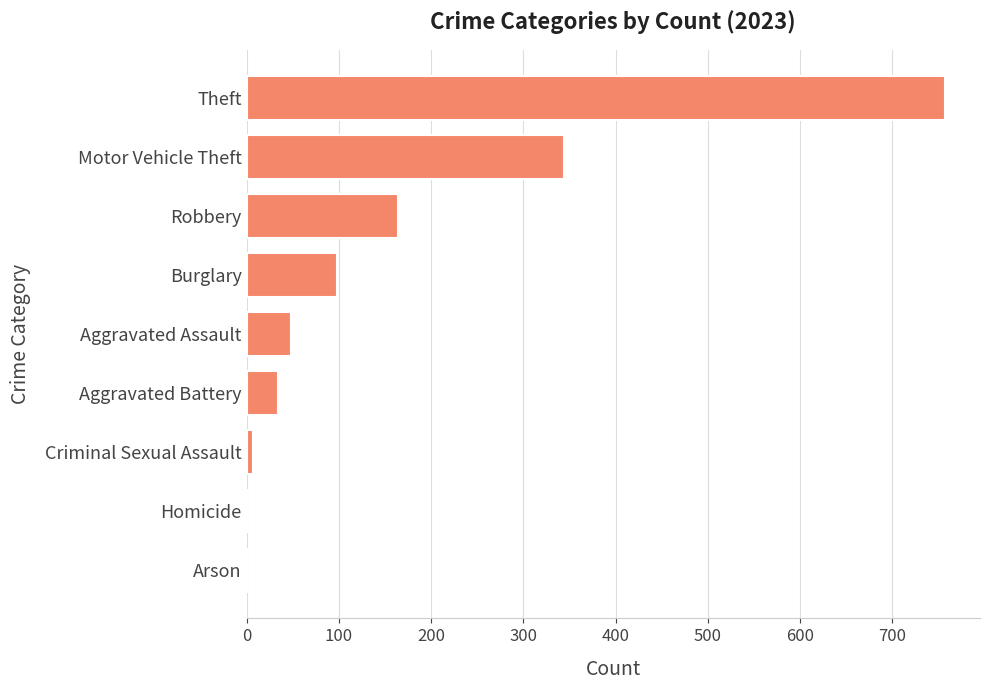

What is the sum of all values?

1454